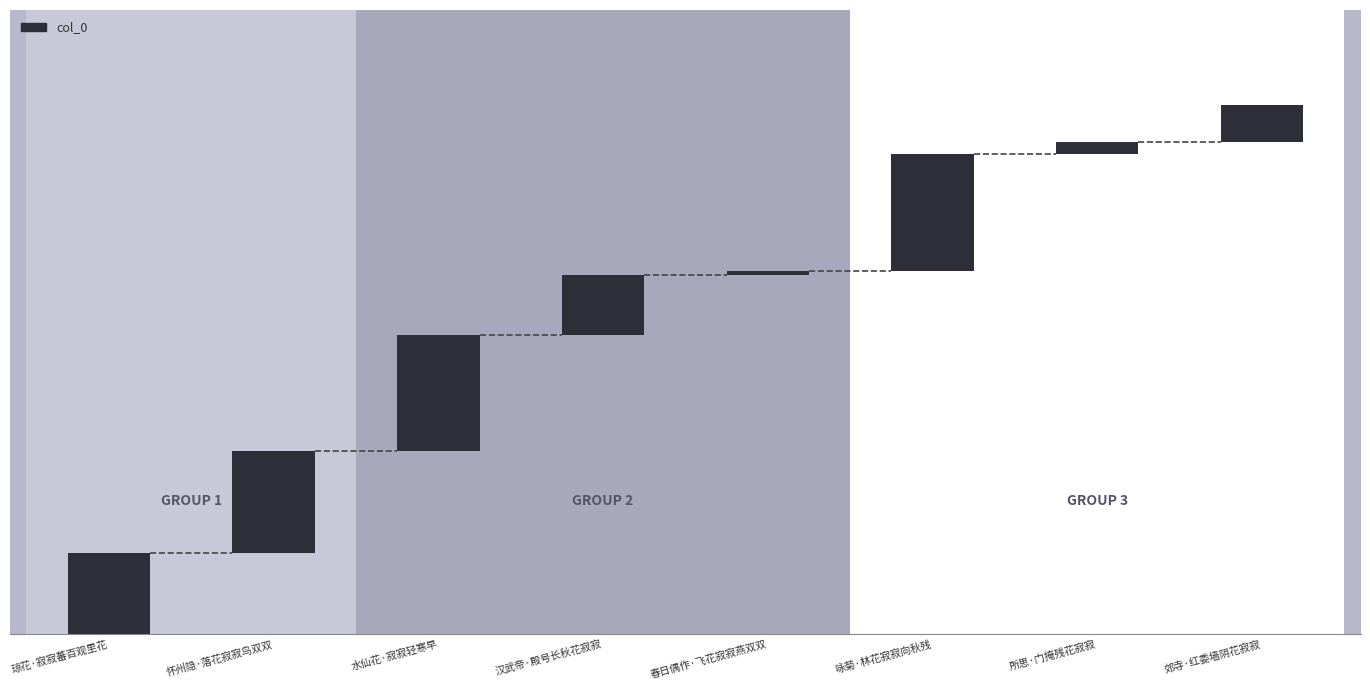

Reading left to right, transcribe all the data shown in this chart.

241261	299237	341419	177421	13333	343812	34687	108989